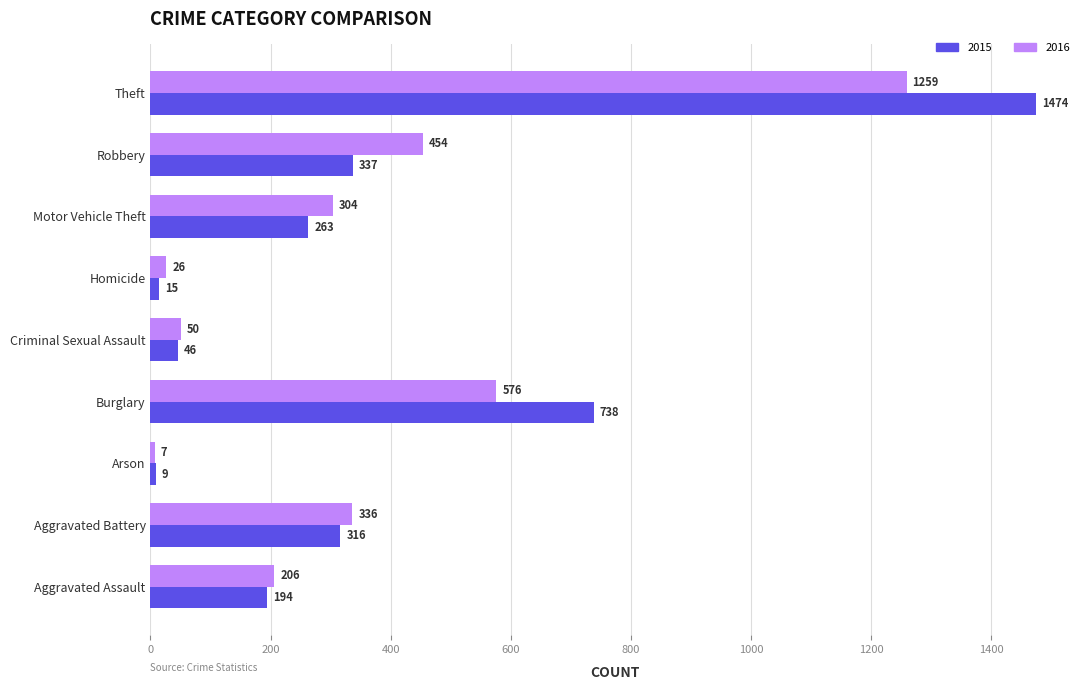

What is the sum of the 2015 values at Homicide and Criminal Sexual Assault?

61